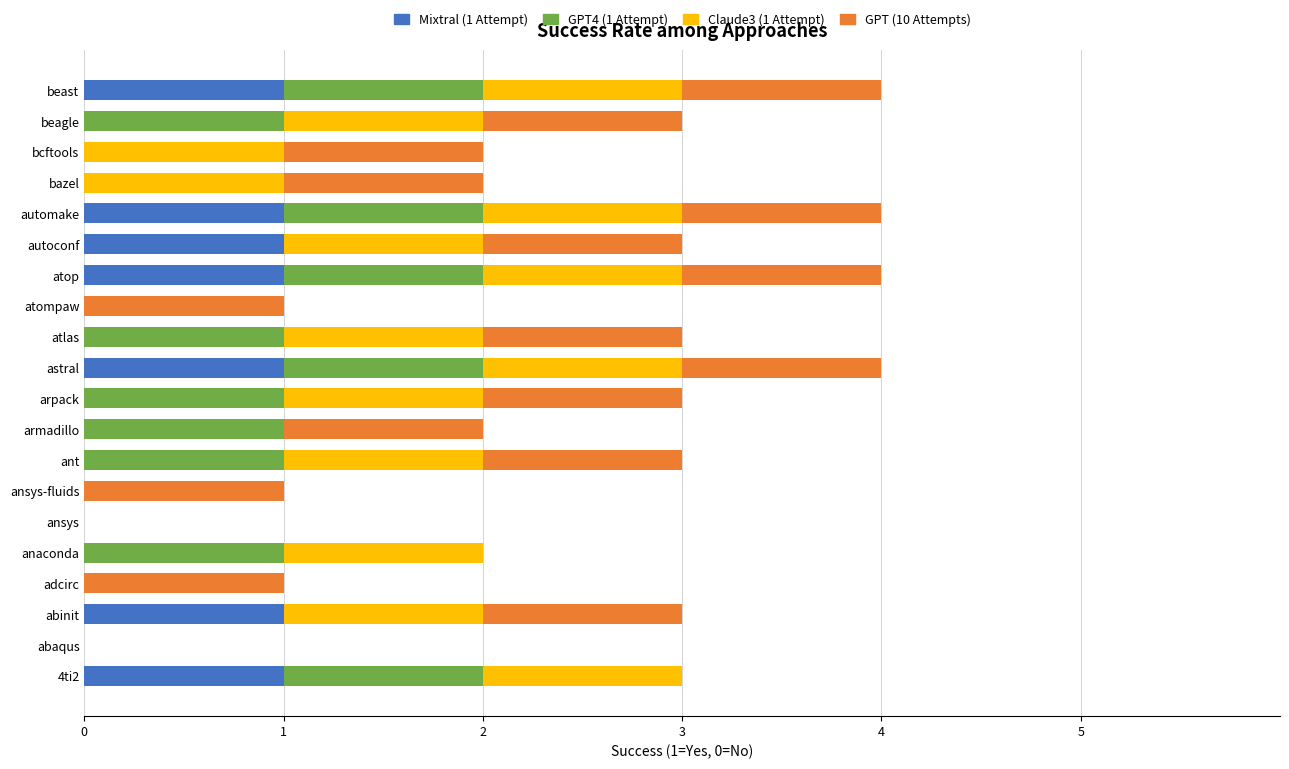

What is the total value across all series at atlas?

3